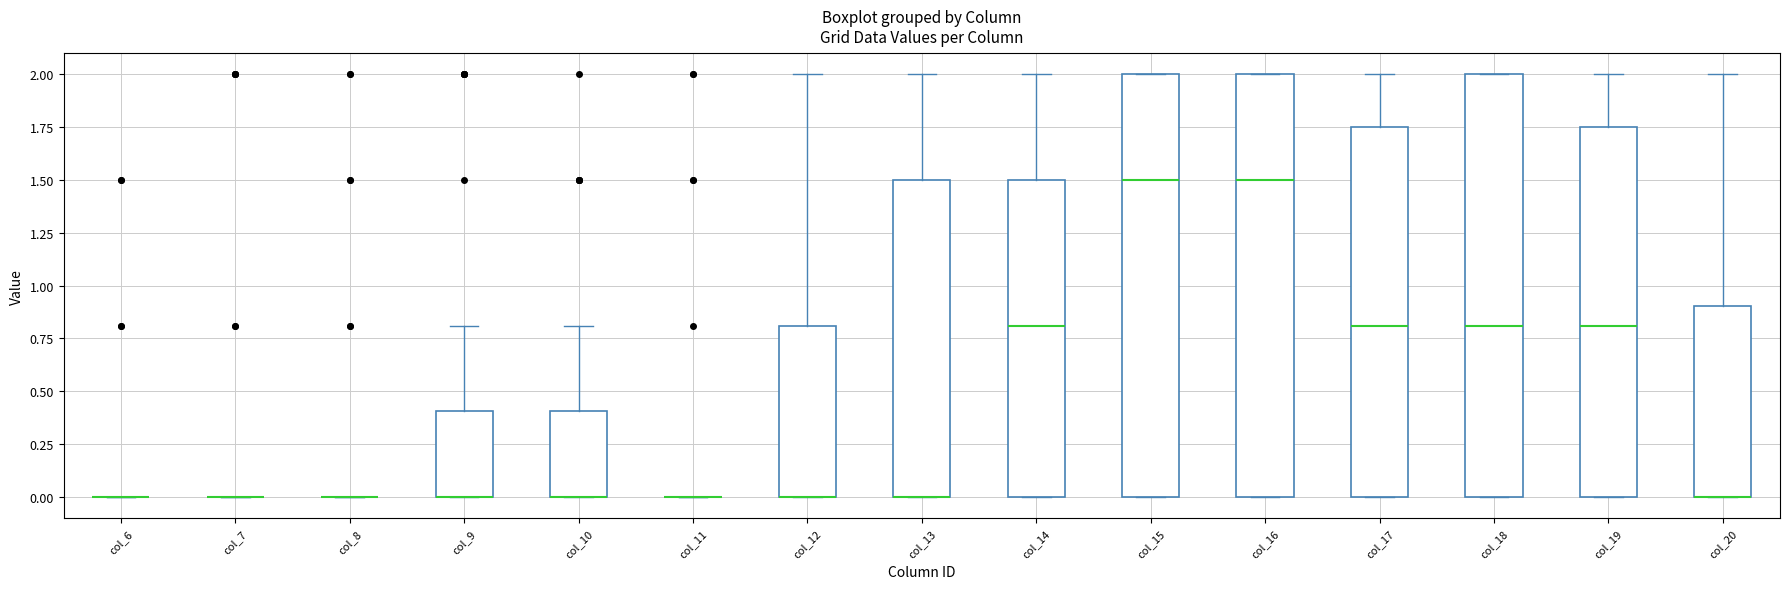

Reading left to right, transcribe this box plot: for each box, give where its median line is, the range the box spans, and where its two whiskers end, as read against the y-axis. The values are not printed on the chart, so give them approximately, as read against the axis.

col_6: box collapsed to a line at 0.00, whiskers 0.00 to 0.00
col_7: box collapsed to a line at 0.00, whiskers 0.00 to 0.00
col_8: box collapsed to a line at 0.00, whiskers 0.00 to 0.00
col_9: median 0.00 (drawn on the box's lower edge), box 0.00 to 0.40, whiskers 0.00 to 0.80
col_10: median 0.00 (drawn on the box's lower edge), box 0.00 to 0.40, whiskers 0.00 to 0.80
col_11: box collapsed to a line at 0.00, whiskers 0.00 to 0.00
col_12: median 0.00 (drawn on the box's lower edge), box 0.00 to 0.80, whiskers 0.00 to 2.00
col_13: median 0.00 (drawn on the box's lower edge), box 0.00 to 1.50, whiskers 0.00 to 2.00
col_14: median 0.80, box 0.00 to 1.50, whiskers 0.00 to 2.00
col_15: median 1.50, box 0.00 to 2.00, whiskers 0.00 to 2.00
col_16: median 1.50, box 0.00 to 2.00, whiskers 0.00 to 2.00
col_17: median 0.80, box 0.00 to 1.75, whiskers 0.00 to 2.00
col_18: median 0.80, box 0.00 to 2.00, whiskers 0.00 to 2.00
col_19: median 0.80, box 0.00 to 1.75, whiskers 0.00 to 2.00
col_20: median 0.00 (drawn on the box's lower edge), box 0.00 to 0.90, whiskers 0.00 to 2.00